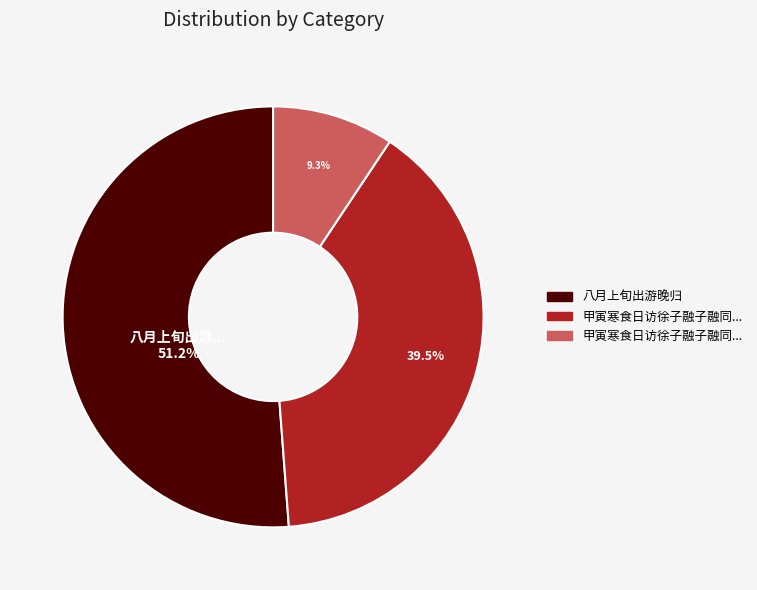

Does any single category account for the majority?

Yes